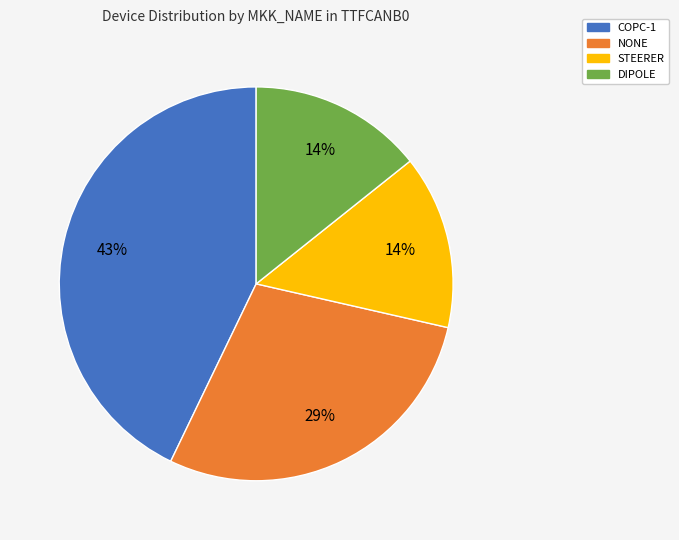

Count the number of slices in the pie.

4